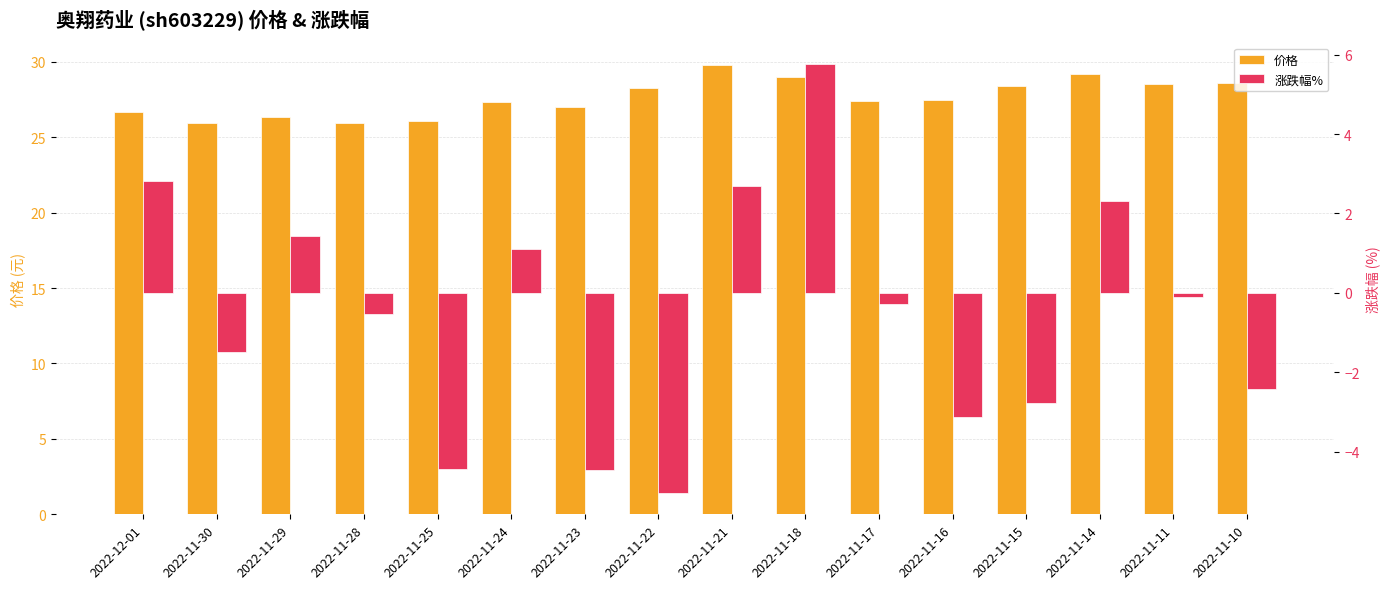

What is the difference between the 价格 values at 2022-11-14 and 2022-11-16?

1.7